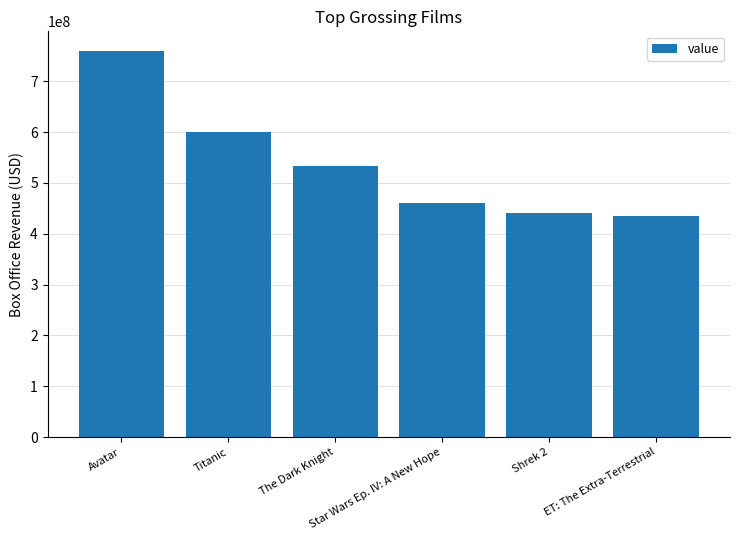

What is the sum of the values at The Dark Knight and ET: The Extra-Terrestrial?

968455912